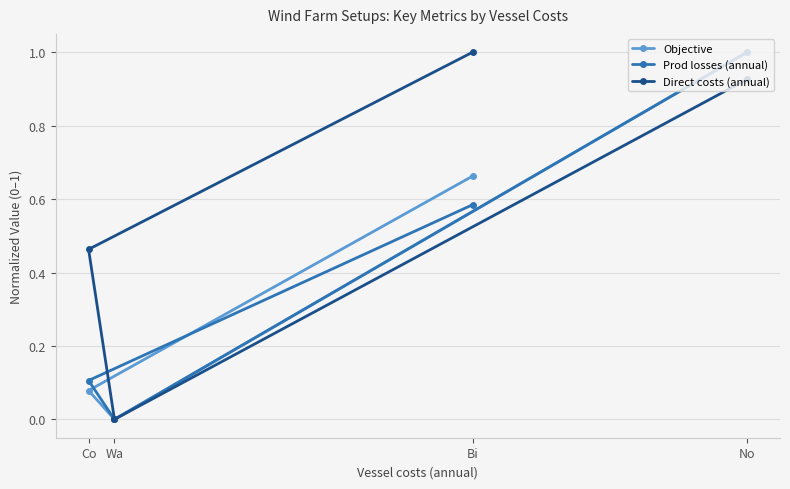

Which series has the largest total across all categories?

Direct costs (annual)